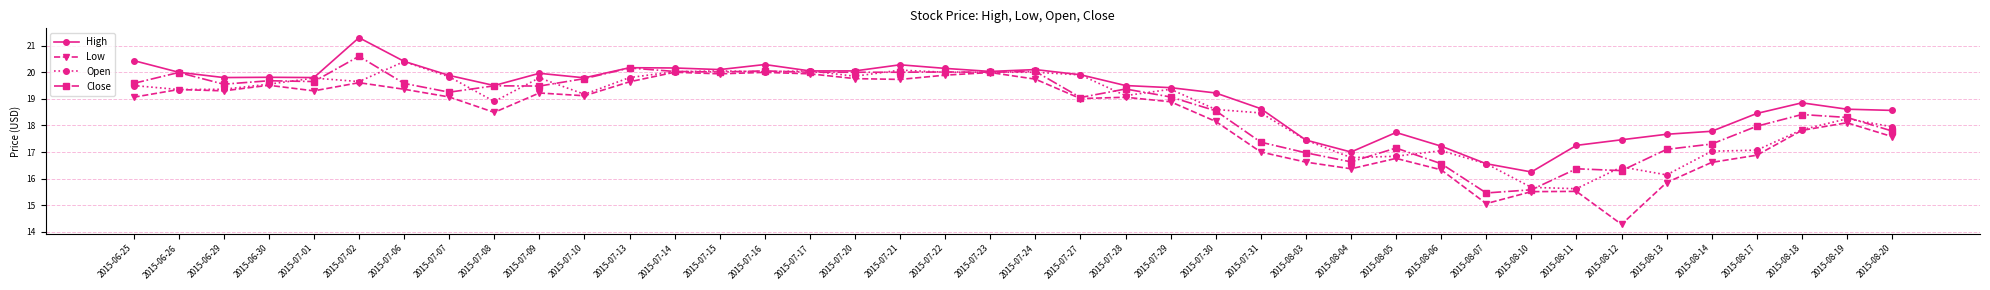

What is the label of the 22nd point from the left?

2015-07-27